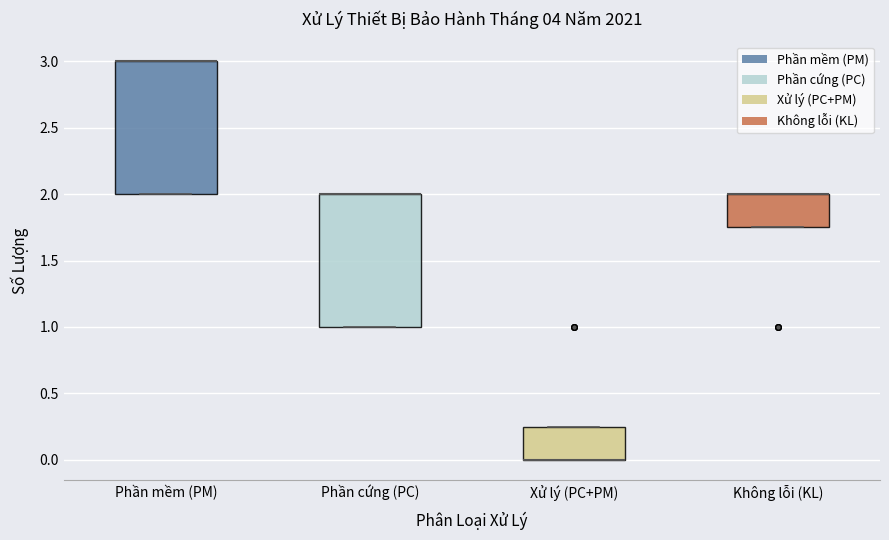

Where is the upper edge of the box for Phần mềm (PM) on the y-axis? The values are not printed on the chart, so give them approximately, as read against the axis.

3.00